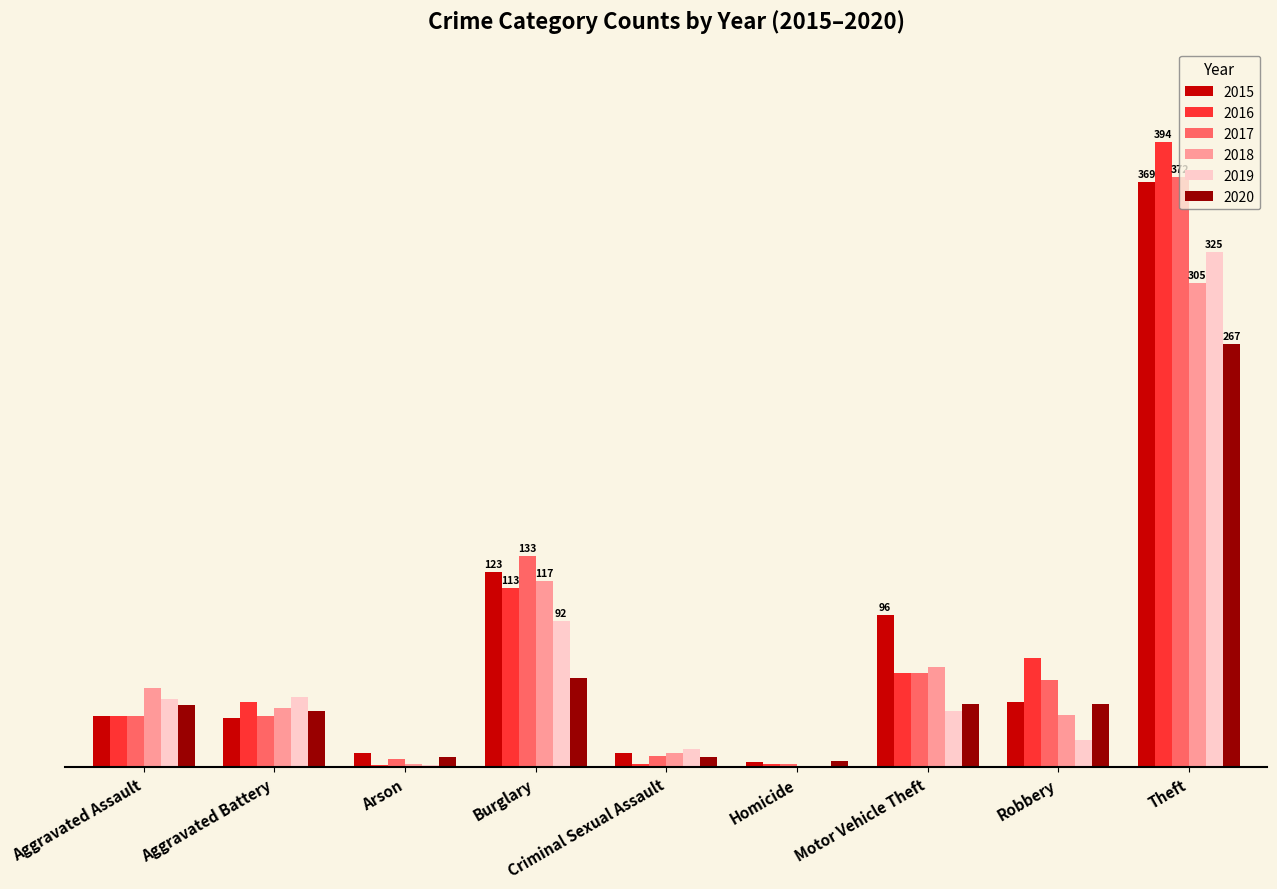

Is the value of 2019 at Burglary greater than the value of 2020 at Motor Vehicle Theft?

Yes